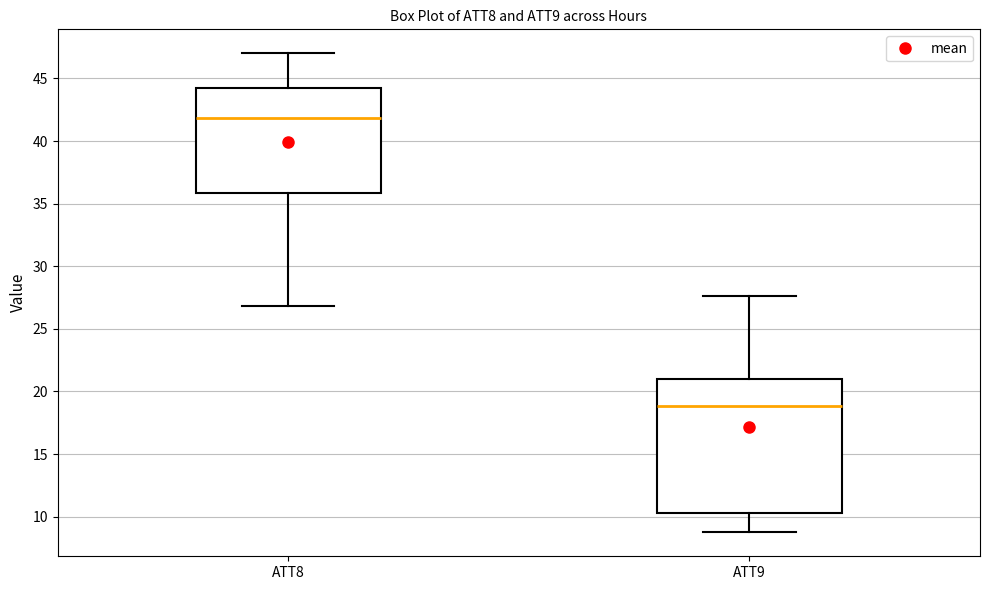

Which box has the highest median line?

ATT8